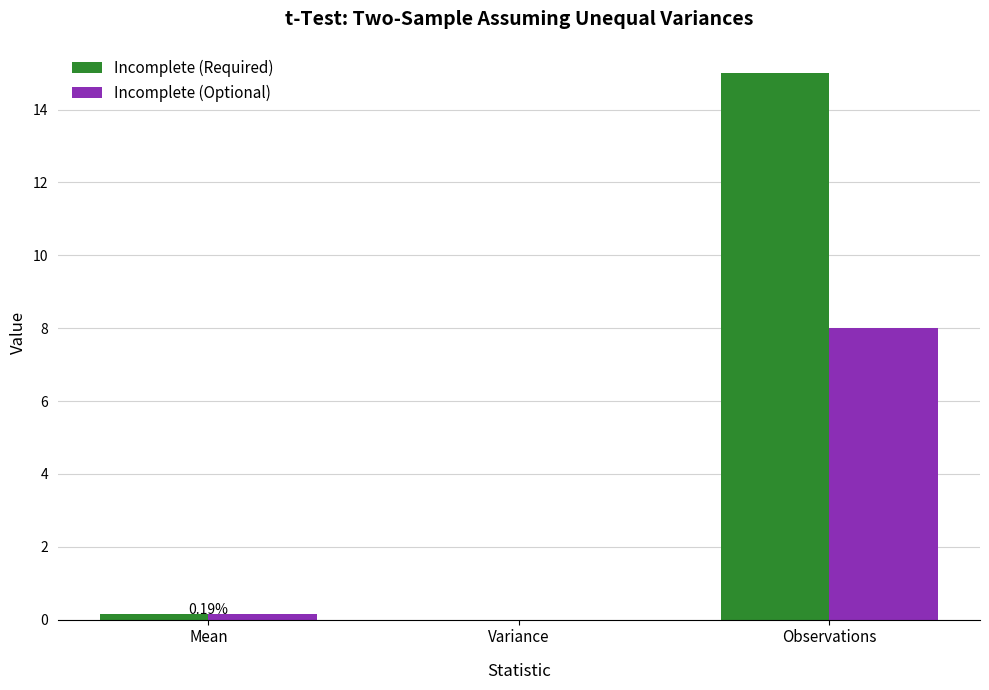

How many distinct data groups are displayed?

2